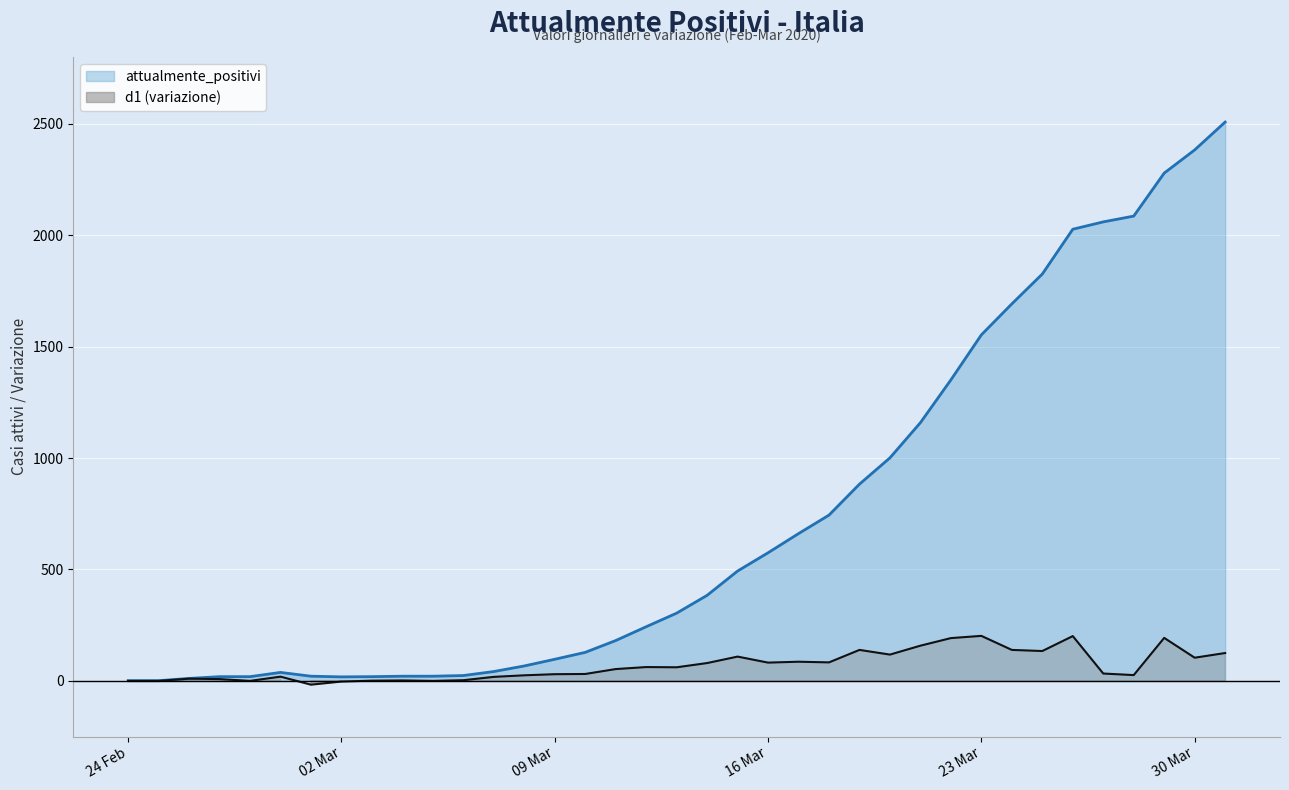

True or false: d1 and attualmente_positivi intersect in this chart.

False